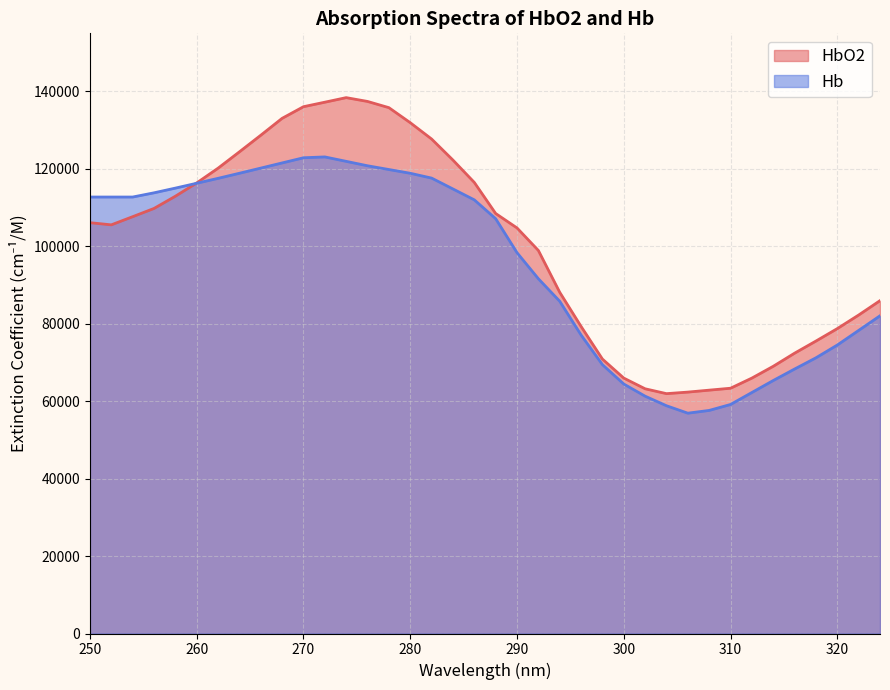

In Hb, how many points are higher than both neighbors (excluding endpoints)?

1